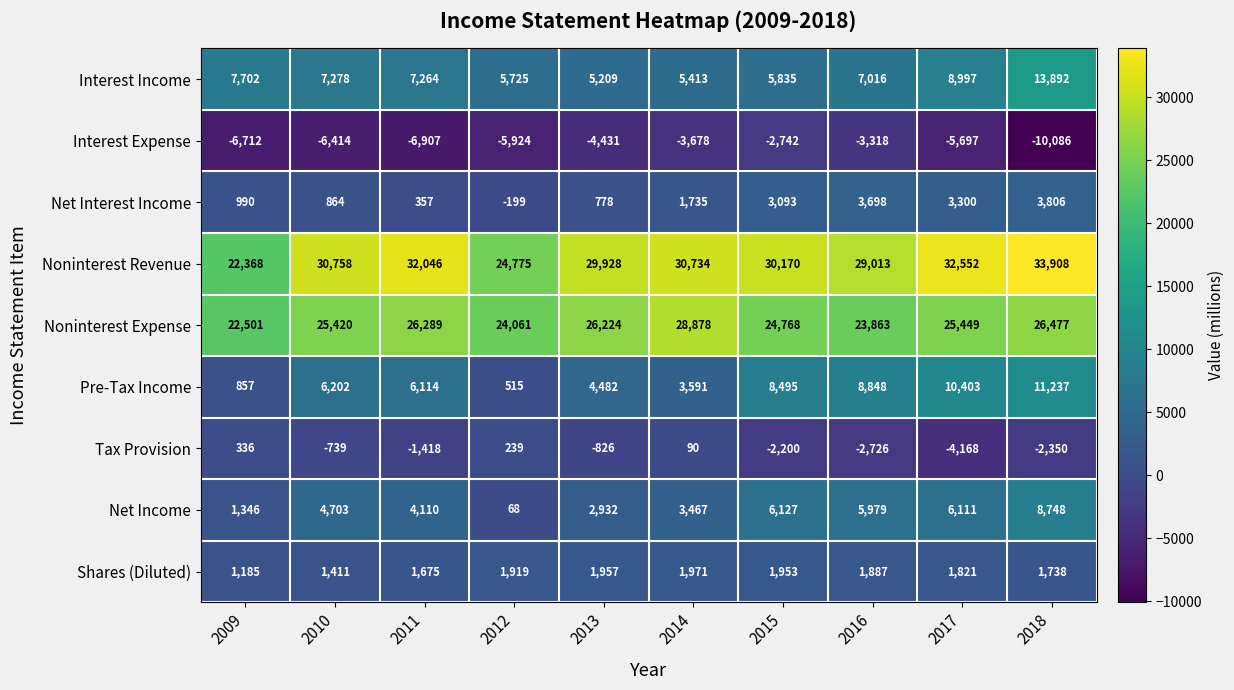

The Interest Income series shows 14773 at 2017. True or false?

False